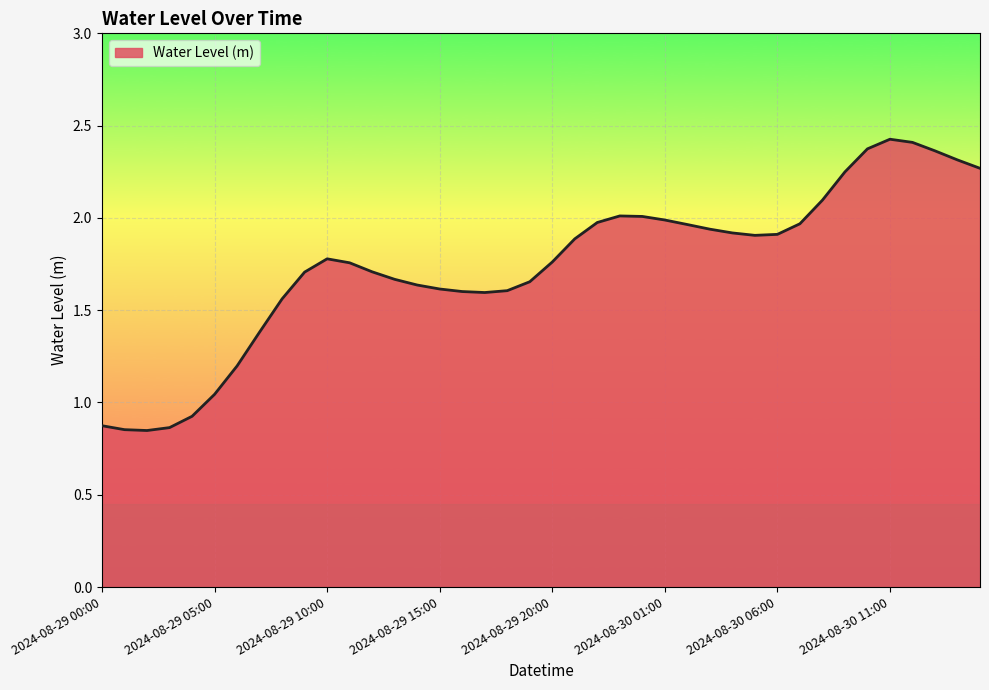

How many series are shown in this chart?

1